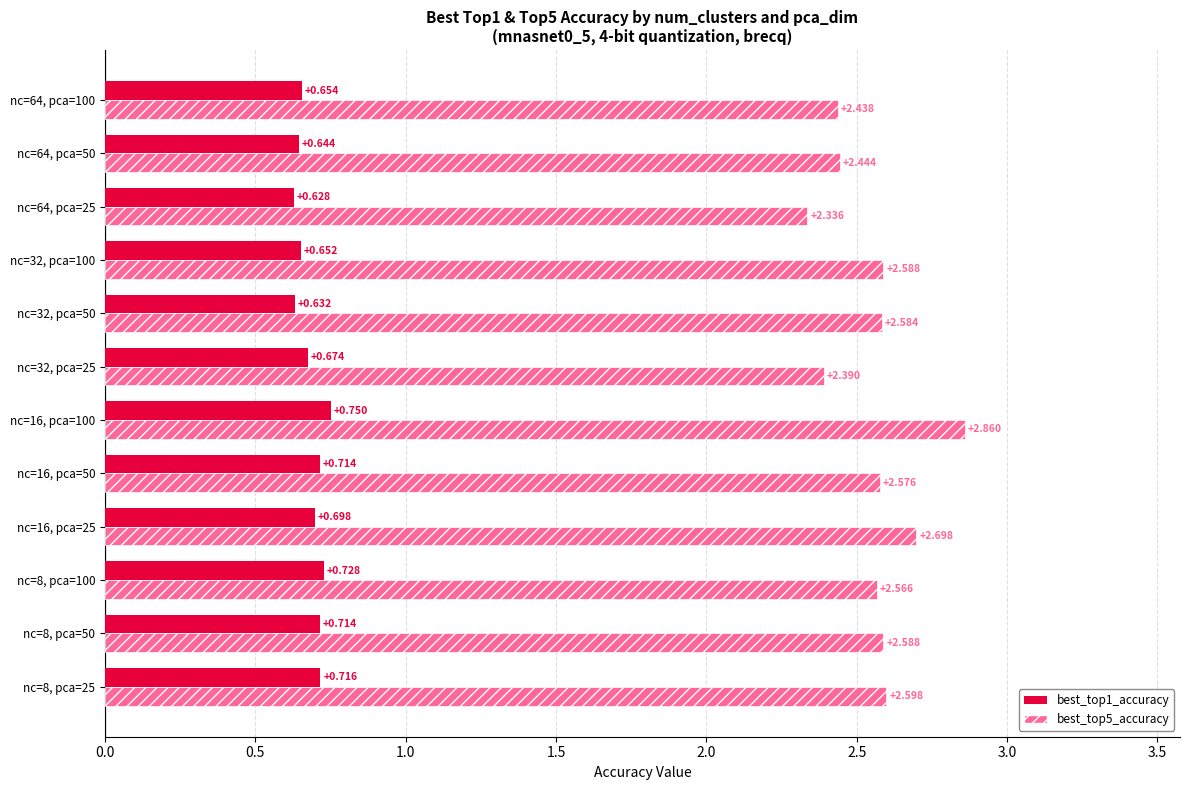

Is the value of best_top1_accuracy at nc=8, pca=100 greater than the value of best_top5_accuracy at nc=64, pca=25?

No